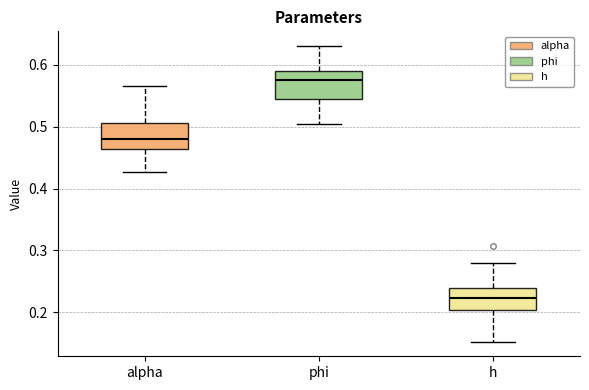

Where is the upper edge of the box for phi on the y-axis? The values are not printed on the chart, so give them approximately, as read against the axis.

0.59